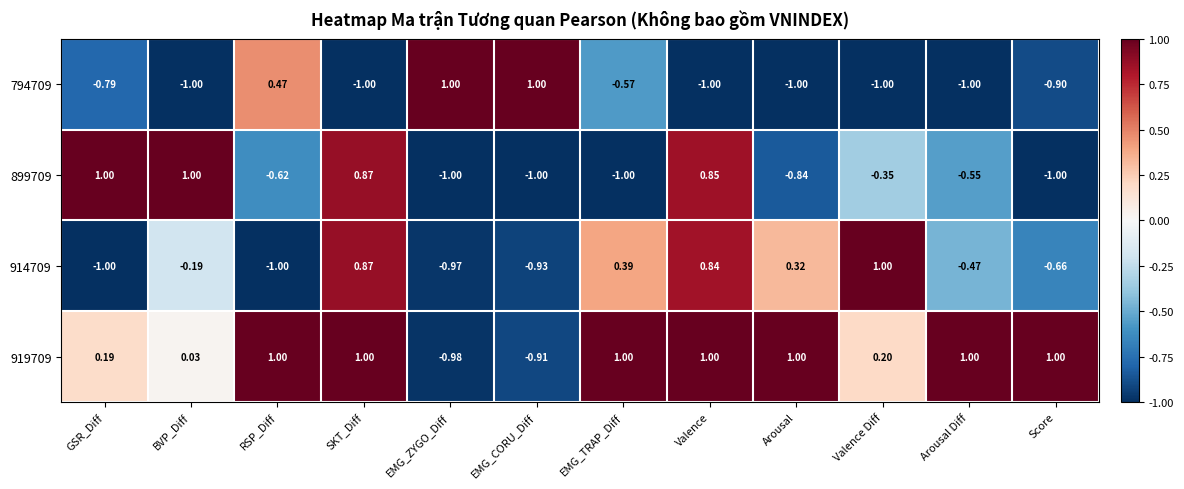

Where is 914709 nearest to the value 0?

BVP_Diff